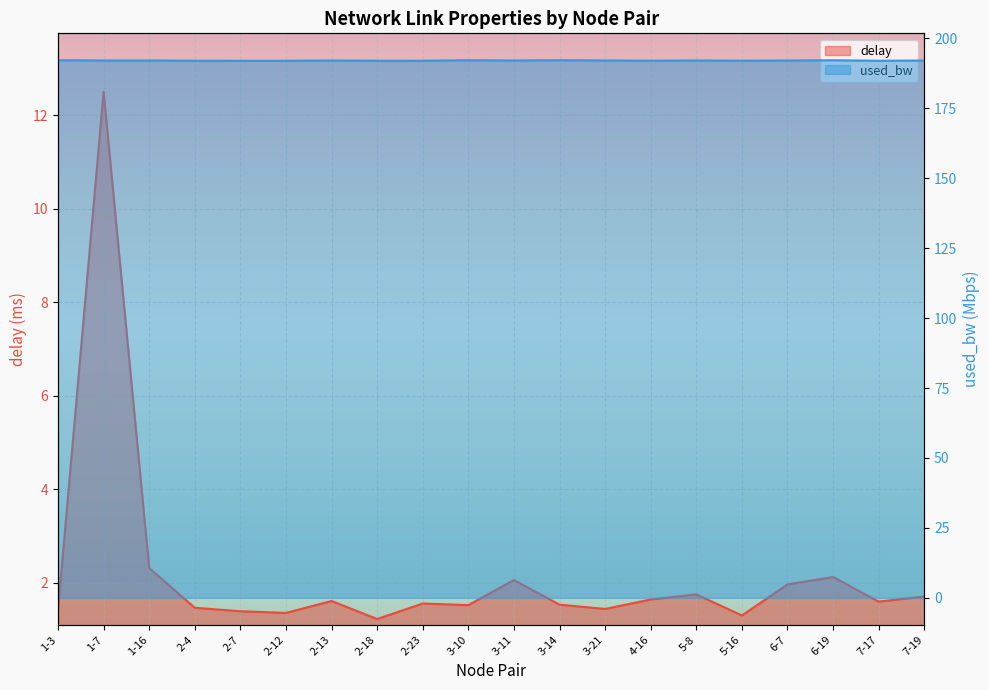

How many data points in used_bw are above 192?

12